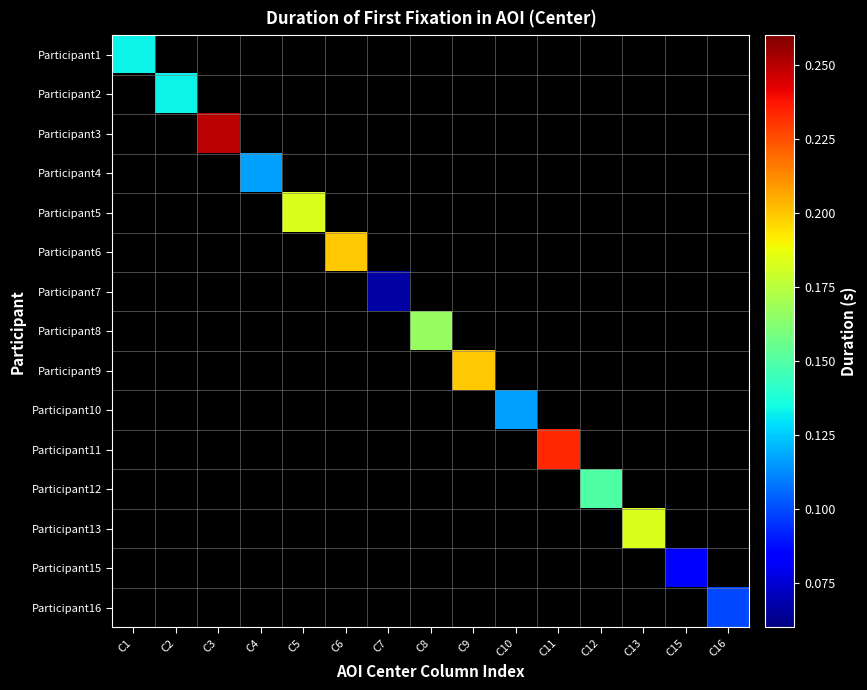

Reading left to right, what are all the values shown in this chart?

Participant1: C1=0.1	C2=0.0	C3=0.0	C4=0.0	C5=0.0	C6=0.0	C7=0.0	C8=0.0	C9=0.0	C10=0.0	C11=0.0	C12=0.0	C13=0.0	C15=0.0	C16=0.0
Participant2: C1=0.0	C2=0.1	C3=0.0	C4=0.0	C5=0.0	C6=0.0	C7=0.0	C8=0.0	C9=0.0	C10=0.0	C11=0.0	C12=0.0	C13=0.0	C15=0.0	C16=0.0
Participant3: C1=0.0	C2=0.0	C3=0.2	C4=0.0	C5=0.0	C6=0.0	C7=0.0	C8=0.0	C9=0.0	C10=0.0	C11=0.0	C12=0.0	C13=0.0	C15=0.0	C16=0.0
Participant4: C1=0.0	C2=0.0	C3=0.0	C4=0.1	C5=0.0	C6=0.0	C7=0.0	C8=0.0	C9=0.0	C10=0.0	C11=0.0	C12=0.0	C13=0.0	C15=0.0	C16=0.0
Participant5: C1=0.0	C2=0.0	C3=0.0	C4=0.0	C5=0.2	C6=0.0	C7=0.0	C8=0.0	C9=0.0	C10=0.0	C11=0.0	C12=0.0	C13=0.0	C15=0.0	C16=0.0
Participant6: C1=0.0	C2=0.0	C3=0.0	C4=0.0	C5=0.0	C6=0.2	C7=0.0	C8=0.0	C9=0.0	C10=0.0	C11=0.0	C12=0.0	C13=0.0	C15=0.0	C16=0.0
Participant7: C1=0.0	C2=0.0	C3=0.0	C4=0.0	C5=0.0	C6=0.0	C7=0.1	C8=0.0	C9=0.0	C10=0.0	C11=0.0	C12=0.0	C13=0.0	C15=0.0	C16=0.0
Participant8: C1=0.0	C2=0.0	C3=0.0	C4=0.0	C5=0.0	C6=0.0	C7=0.0	C8=0.2	C9=0.0	C10=0.0	C11=0.0	C12=0.0	C13=0.0	C15=0.0	C16=0.0
Participant9: C1=0.0	C2=0.0	C3=0.0	C4=0.0	C5=0.0	C6=0.0	C7=0.0	C8=0.0	C9=0.2	C10=0.0	C11=0.0	C12=0.0	C13=0.0	C15=0.0	C16=0.0
Participant10: C1=0.0	C2=0.0	C3=0.0	C4=0.0	C5=0.0	C6=0.0	C7=0.0	C8=0.0	C9=0.0	C10=0.1	C11=0.0	C12=0.0	C13=0.0	C15=0.0	C16=0.0
Participant11: C1=0.0	C2=0.0	C3=0.0	C4=0.0	C5=0.0	C6=0.0	C7=0.0	C8=0.0	C9=0.0	C10=0.0	C11=0.2	C12=0.0	C13=0.0	C15=0.0	C16=0.0
Participant12: C1=0.0	C2=0.0	C3=0.0	C4=0.0	C5=0.0	C6=0.0	C7=0.0	C8=0.0	C9=0.0	C10=0.0	C11=0.0	C12=0.1	C13=0.0	C15=0.0	C16=0.0
Participant13: C1=0.0	C2=0.0	C3=0.0	C4=0.0	C5=0.0	C6=0.0	C7=0.0	C8=0.0	C9=0.0	C10=0.0	C11=0.0	C12=0.0	C13=0.2	C15=0.0	C16=0.0
Participant15: C1=0.0	C2=0.0	C3=0.0	C4=0.0	C5=0.0	C6=0.0	C7=0.0	C8=0.0	C9=0.0	C10=0.0	C11=0.0	C12=0.0	C13=0.0	C15=0.1	C16=0.0
Participant16: C1=0.0	C2=0.0	C3=0.0	C4=0.0	C5=0.0	C6=0.0	C7=0.0	C8=0.0	C9=0.0	C10=0.0	C11=0.0	C12=0.0	C13=0.0	C15=0.0	C16=0.1